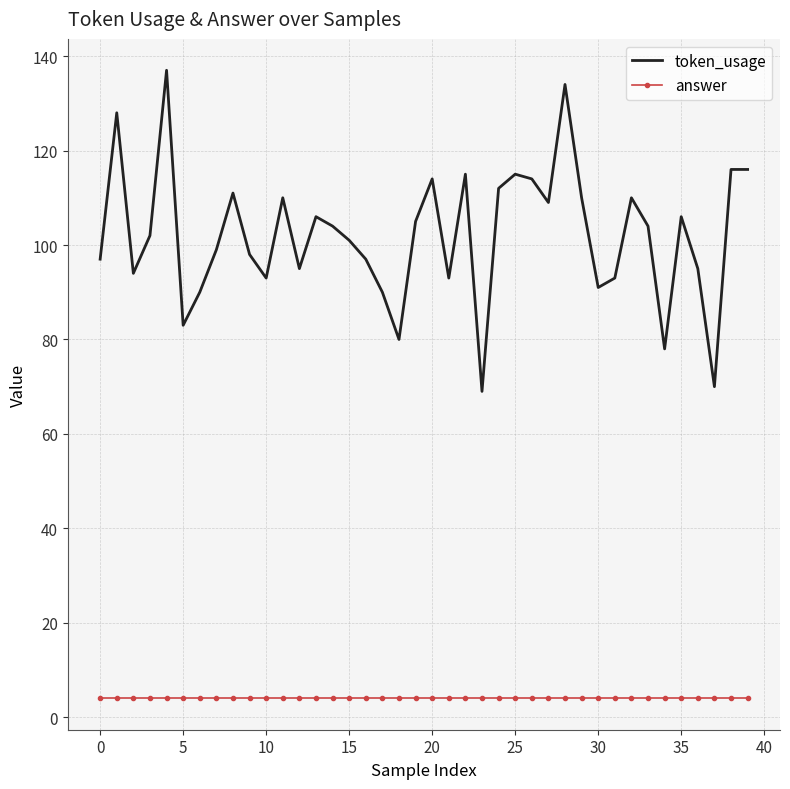

Which series has the widest spread of values?

token_usage